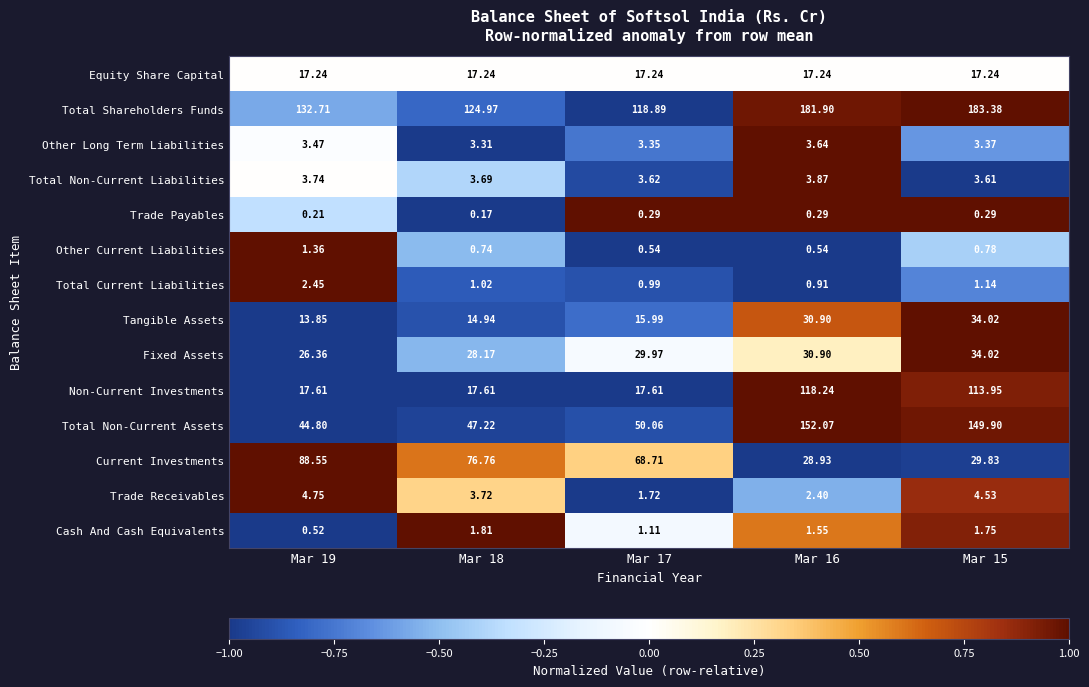

Which series changed the most between Mar 17 and Mar 15?

Total Non-Current Assets